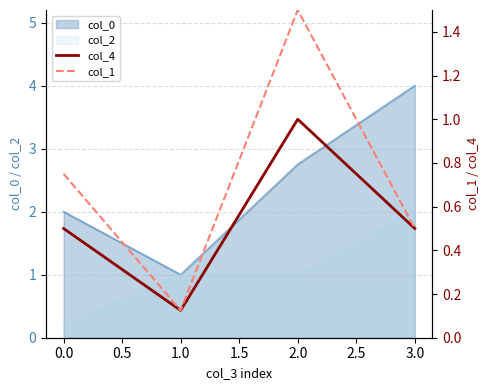

True or false: col_0 has a value of 1.0 at 1.0.

True